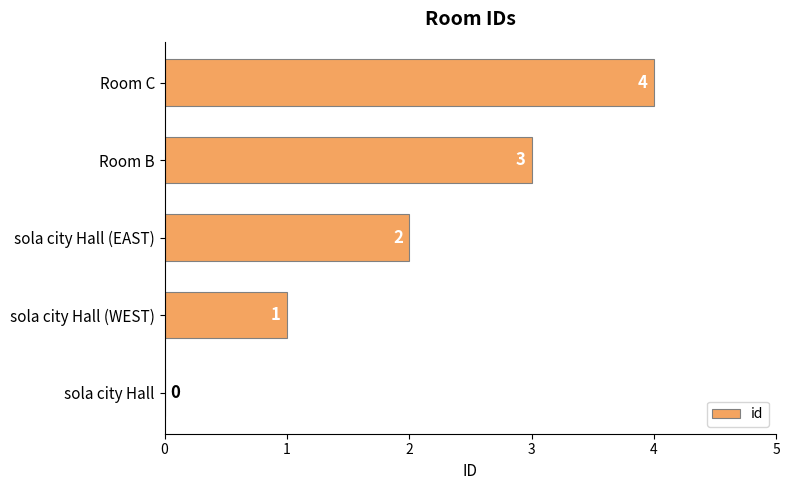

True or false: the data shows 2 at sola city Hall (EAST).

True